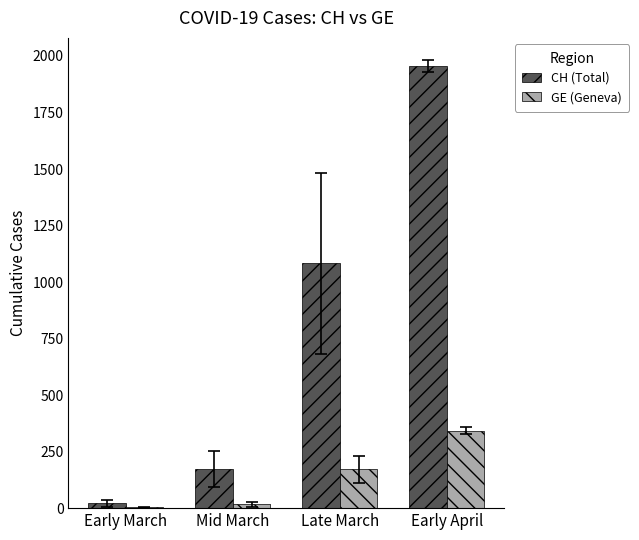

Reading left to right, what are all the values shown in this chart?

CH (Total): Early March=21	Mid March=174	Late March=1084	Early April=1956
GE (Geneva): Early March=3	Mid March=17	Late March=171	Early April=342